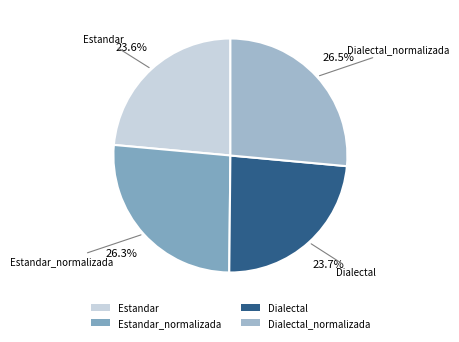

True or false: Dialectal_normalizada accounts for 26% of the total.

True